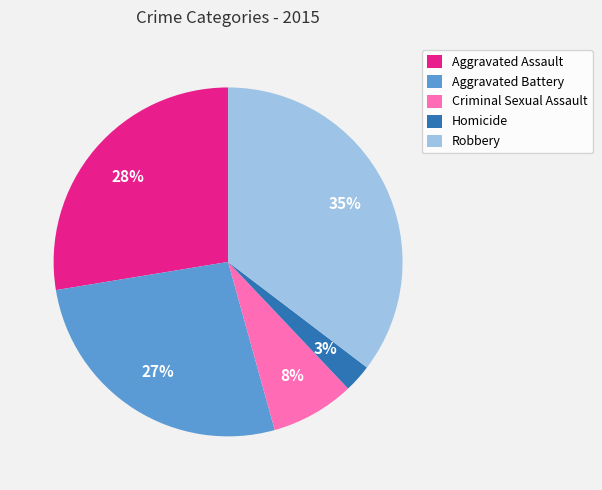

True or false: Homicide accounts for 8% of the total.

False